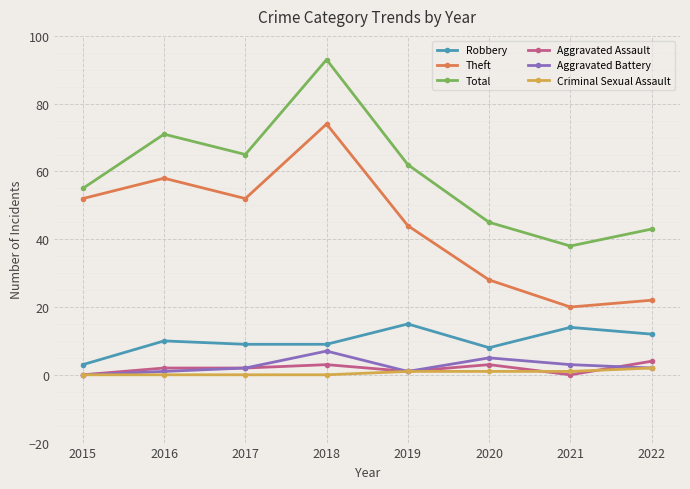

True or false: Theft has a value of 21 at 2019.

False